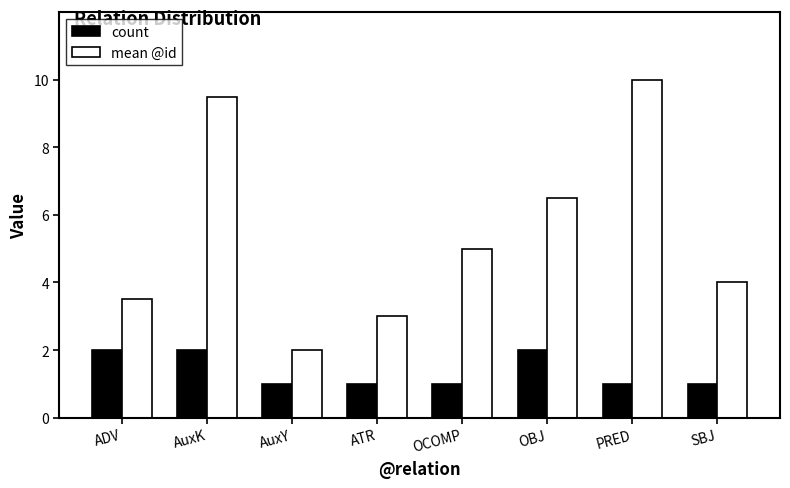

Reading right to left, transcribe all the data shown in this chart.

count: SBJ=1.0	PRED=1.0	OBJ=2.0	OCOMP=1.0	ATR=1.0	AuxY=1.0	AuxK=2.0	ADV=2.0
mean @id: SBJ=4.0	PRED=10.0	OBJ=6.5	OCOMP=5.0	ATR=3.0	AuxY=2.0	AuxK=9.5	ADV=3.5